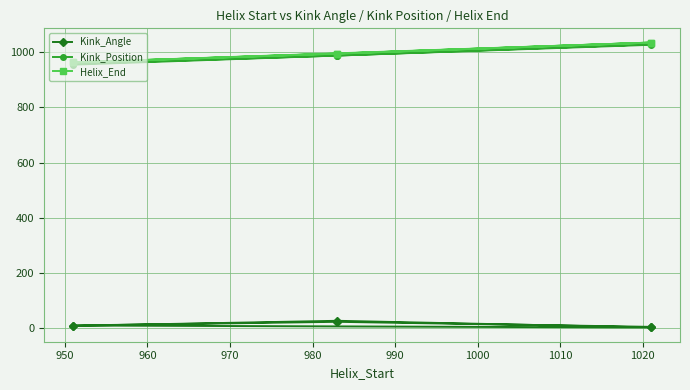

What is the sum of all Kink_Angle values?

70.8